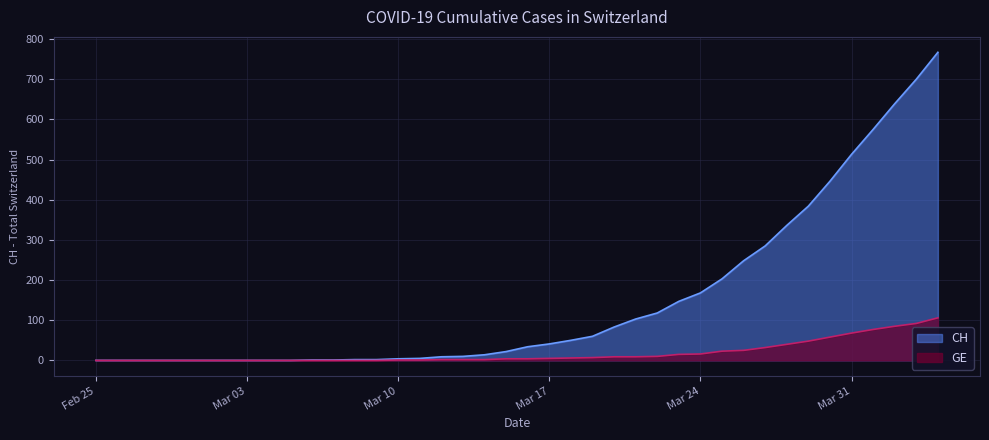

How many lines are shown in the chart?

2